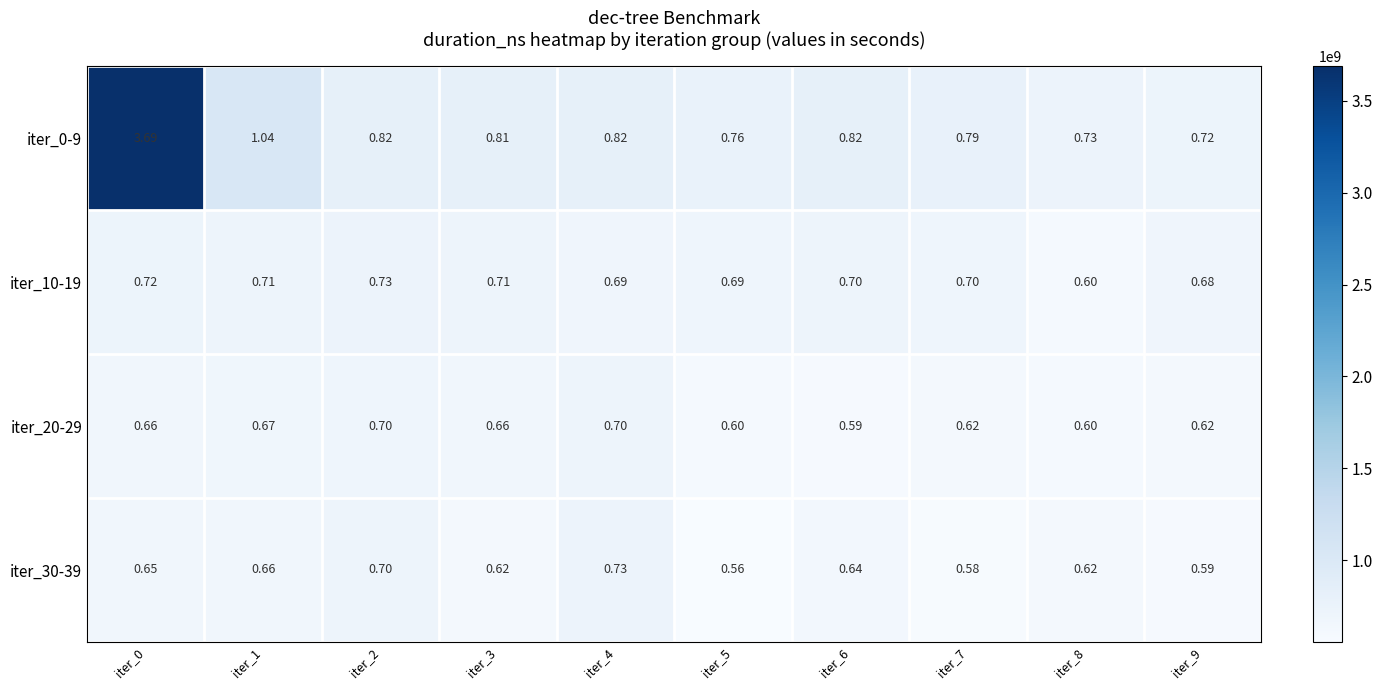

How many distinct data groups are displayed?

4